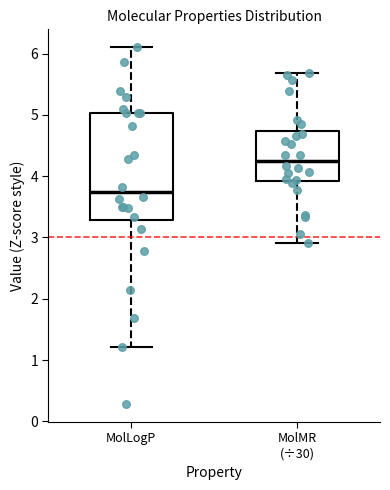

Reading left to right, transcribe this box plot: for each box, give where its median line is, the range the box spans, and where its two whiskers end, as read against the y-axis. The values are not printed on the chart, so give them approximately, as read against the axis.

MolLogP: median 3.7, box 3.3 to 5.0, whiskers 1.2 to 6.1
MolMR (÷30): median 4.3, box 3.9 to 4.7, whiskers 2.9 to 5.7